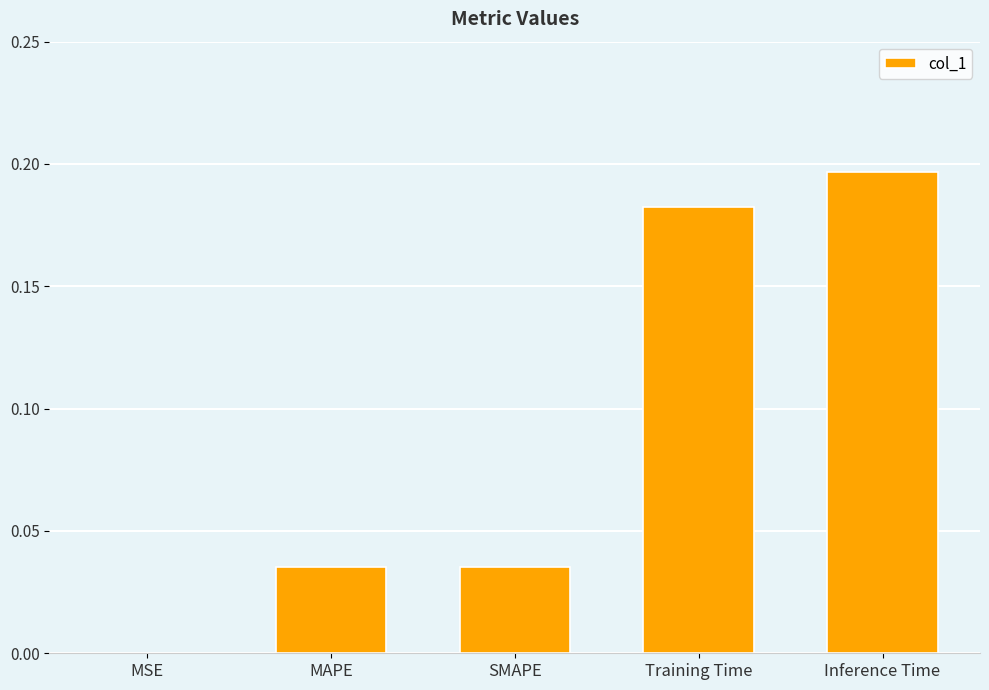

The chart shows a value of 0.0 at MAPE. True or false?

True